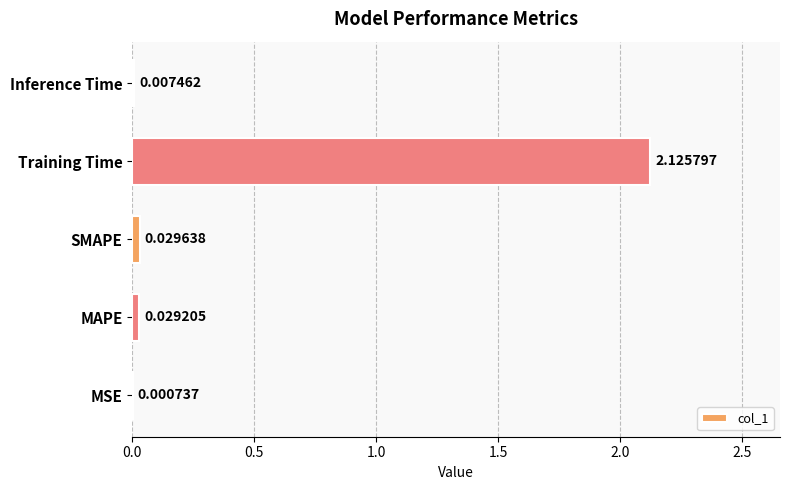

What is the average value?

0.4